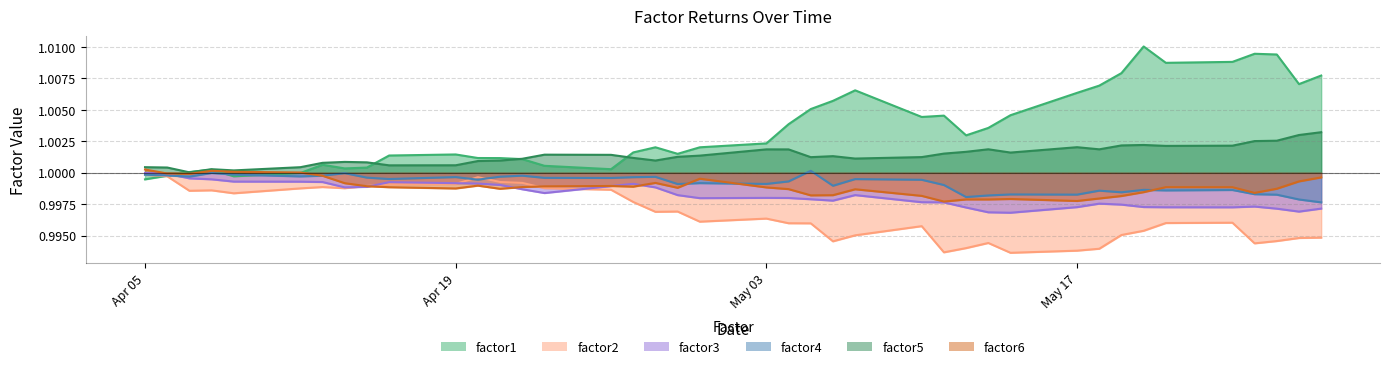

In factor3, how many points are higher than both neighbors (excluding endpoints)?

6